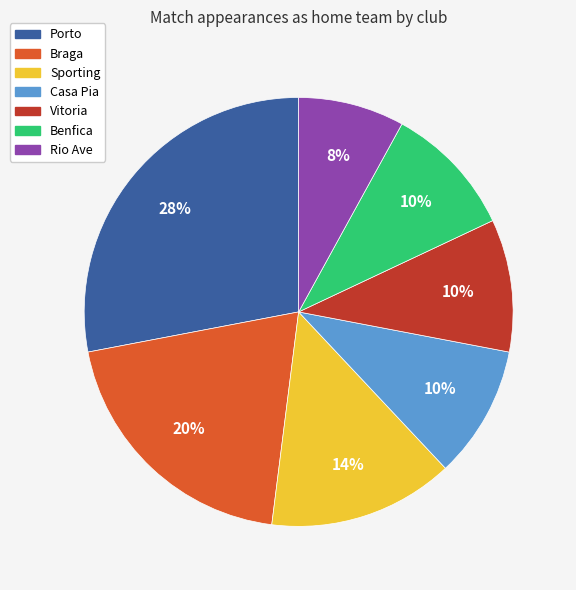

What percentage is the Rio Ave slice, to the nearest percent?

8%